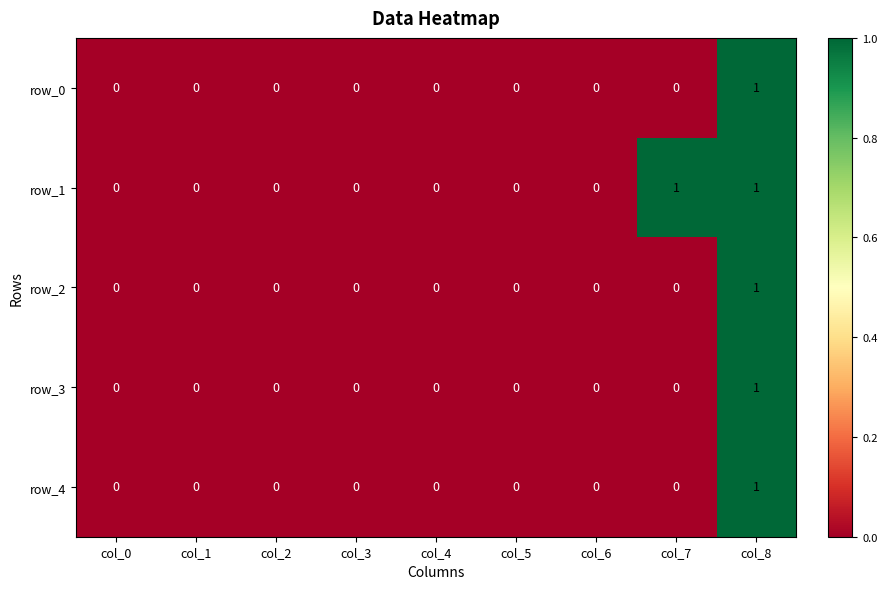

Which series has the largest total across all categories?

row_1